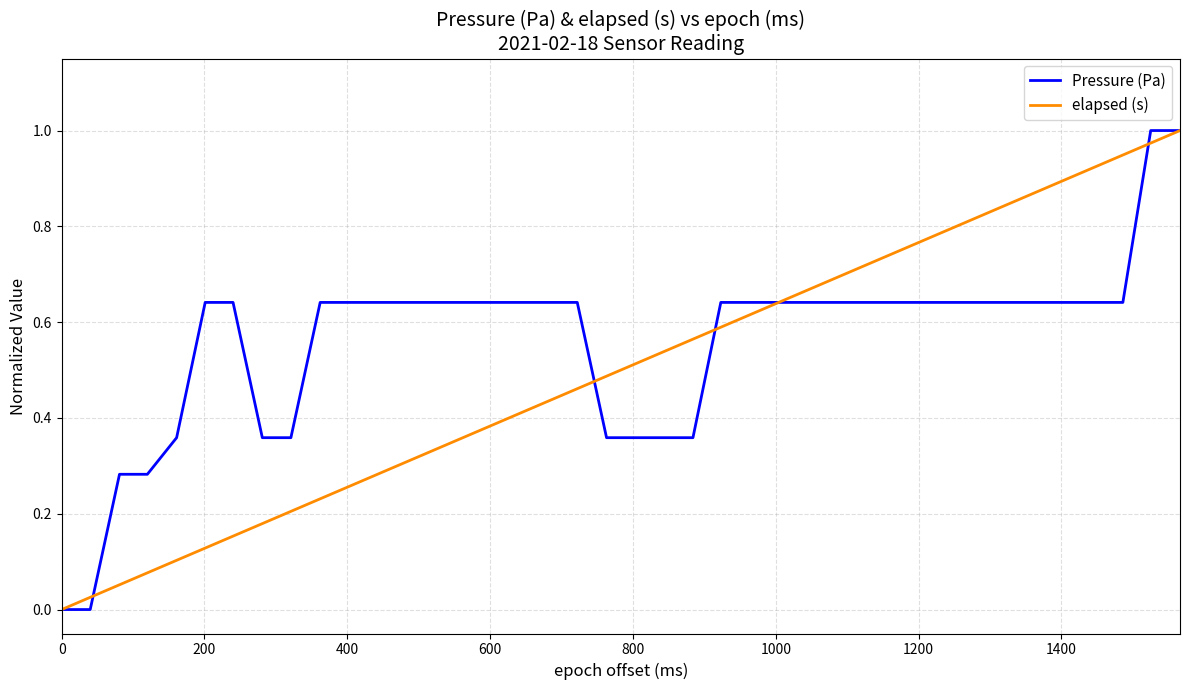

Which series has the largest total across all categories?

Pressure (Pa)